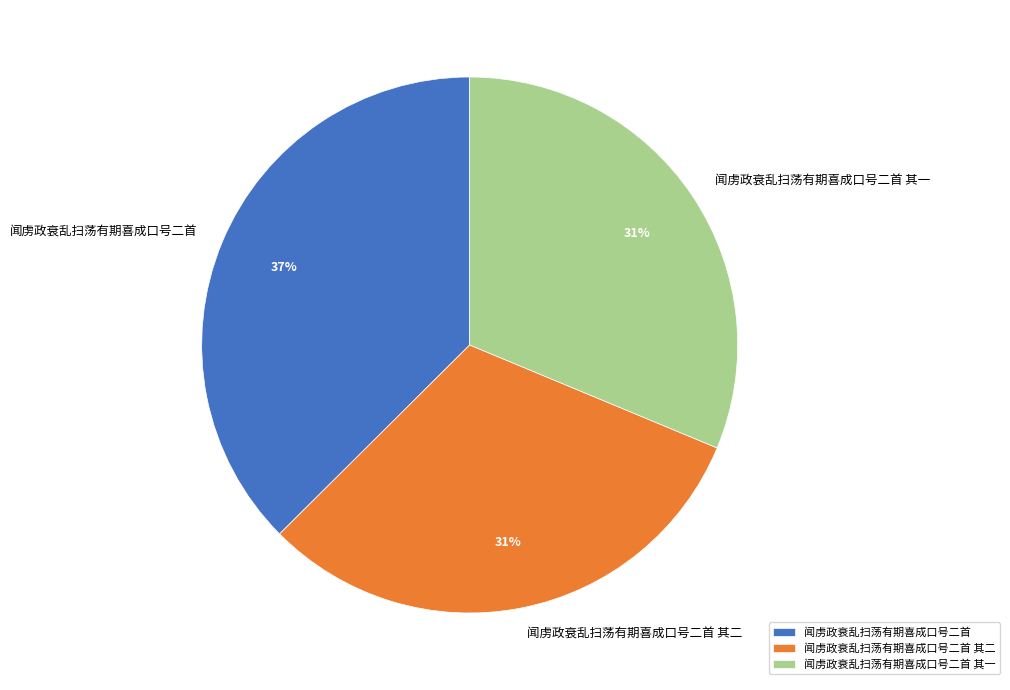

What is the ratio of the value at 闻虏政衰乱扫荡有期喜成口号二首 其二 to the value at 闻虏政衰乱扫荡有期喜成口号二首?

0.8